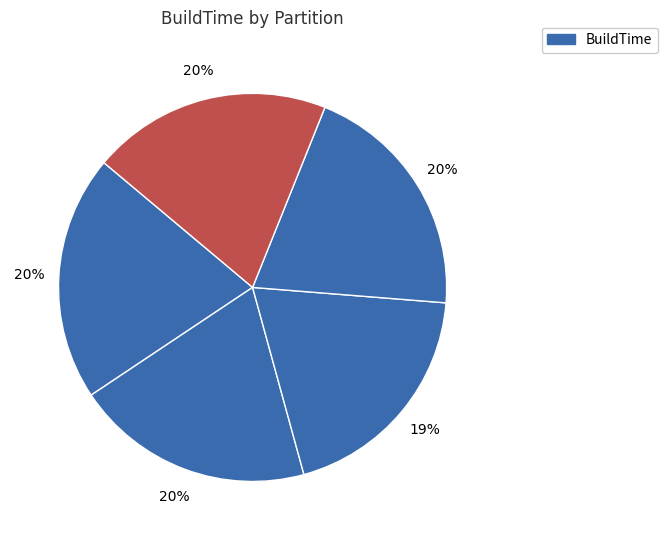

Which slice is the smallest?

Partition 2